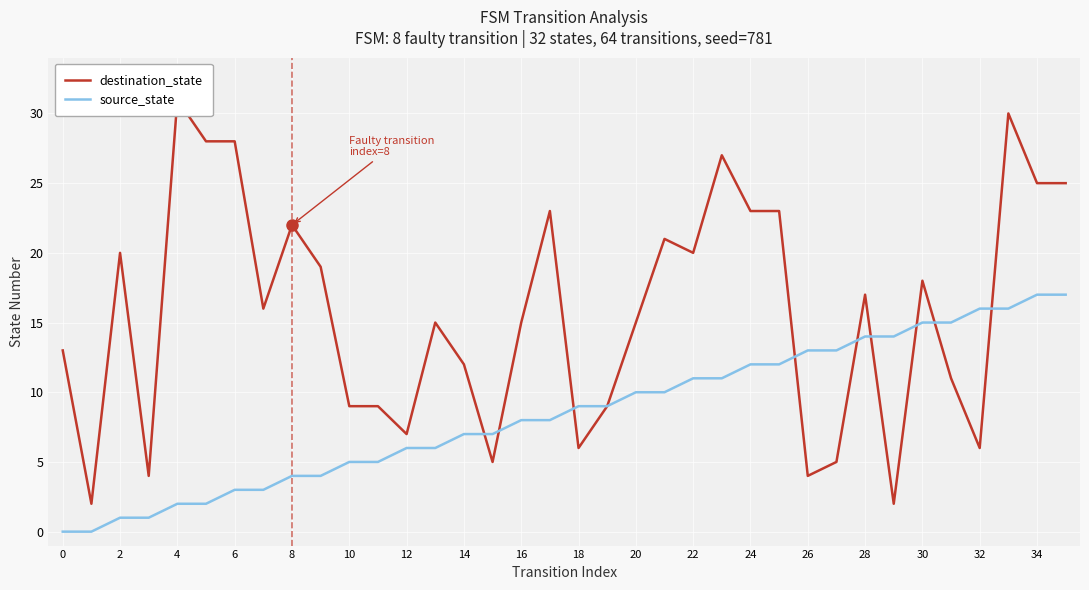

What is the sum of all destination_state values?

565